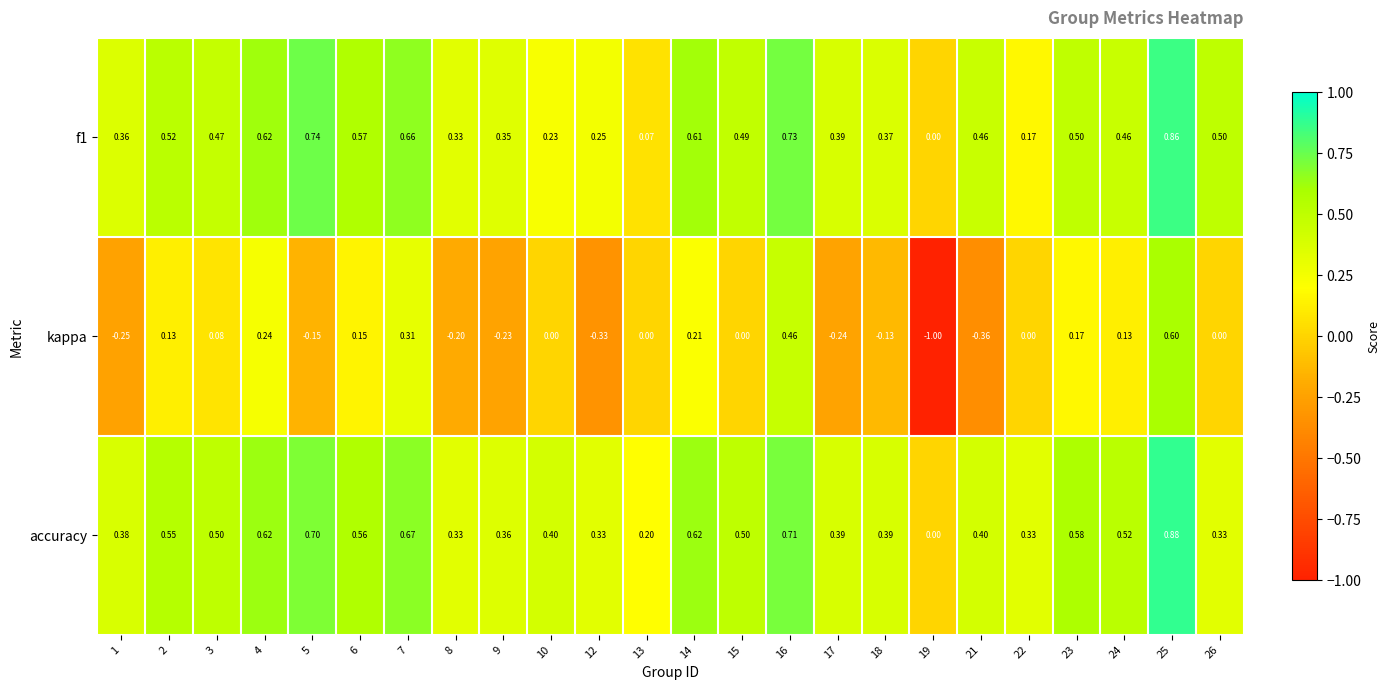

At which category does the chart reach its peak across all series?

25